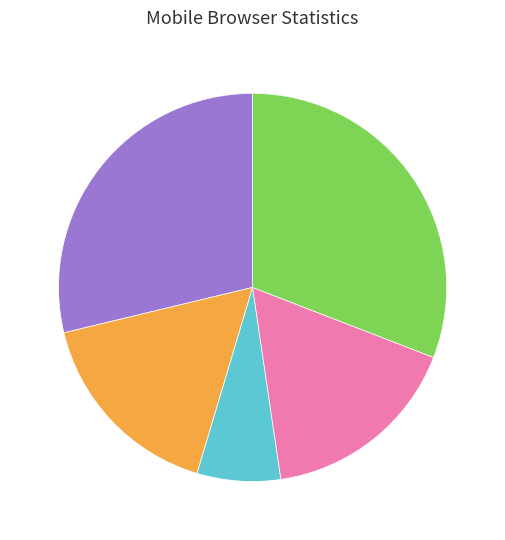

Is there any slice that represents more than half of the pie?

No